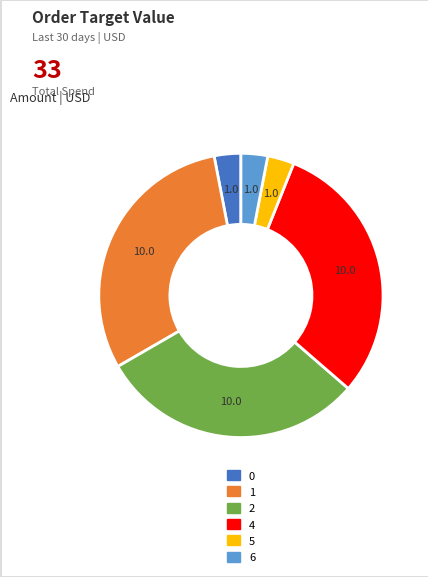

How many segments does this pie chart have?

6